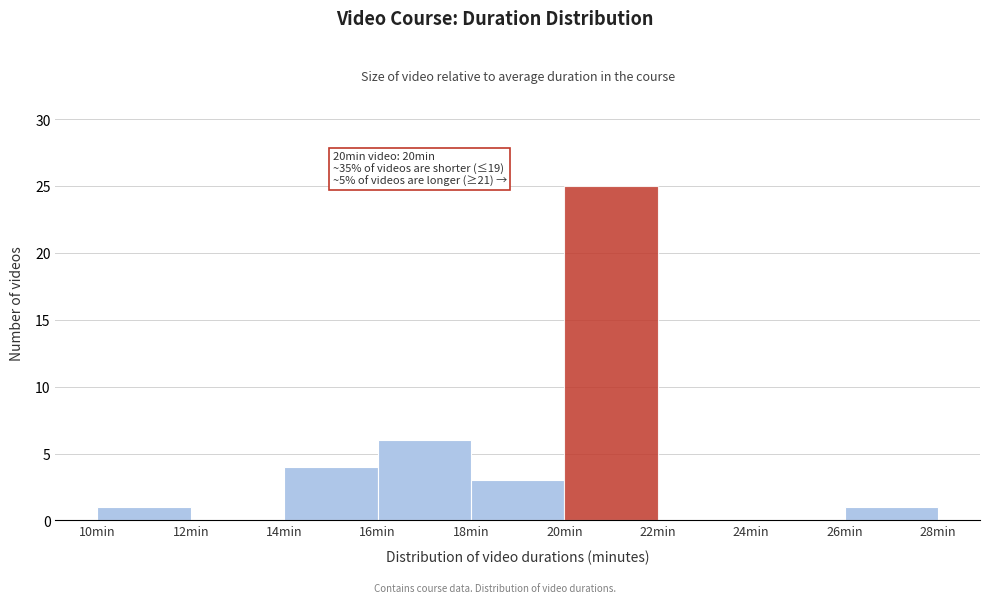

Over which range of the x-axis is the bar tallest?

20 to 22